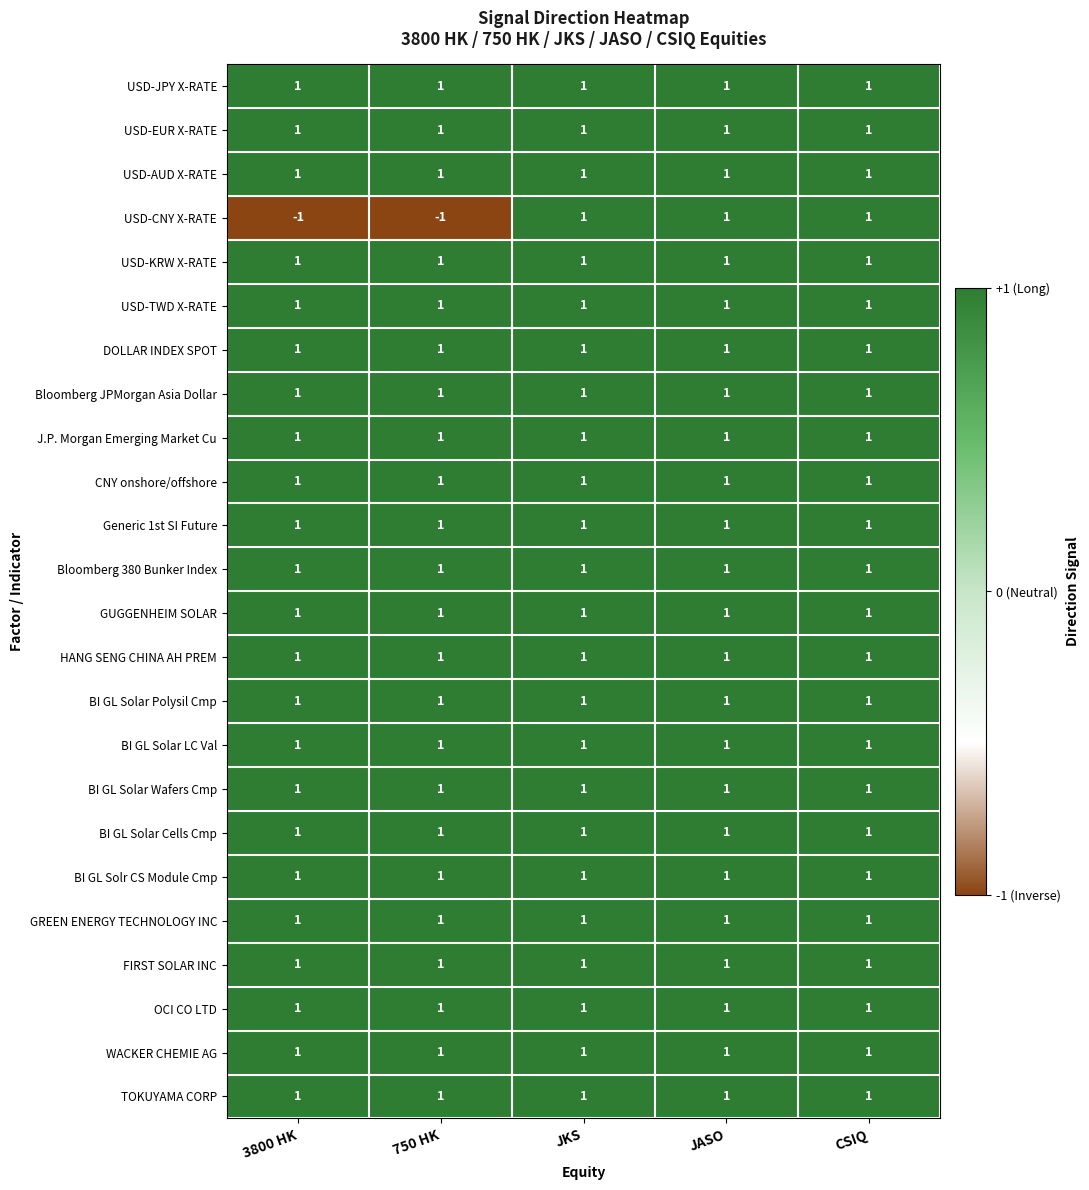

At how many categories does at least one series exceed 0?

5